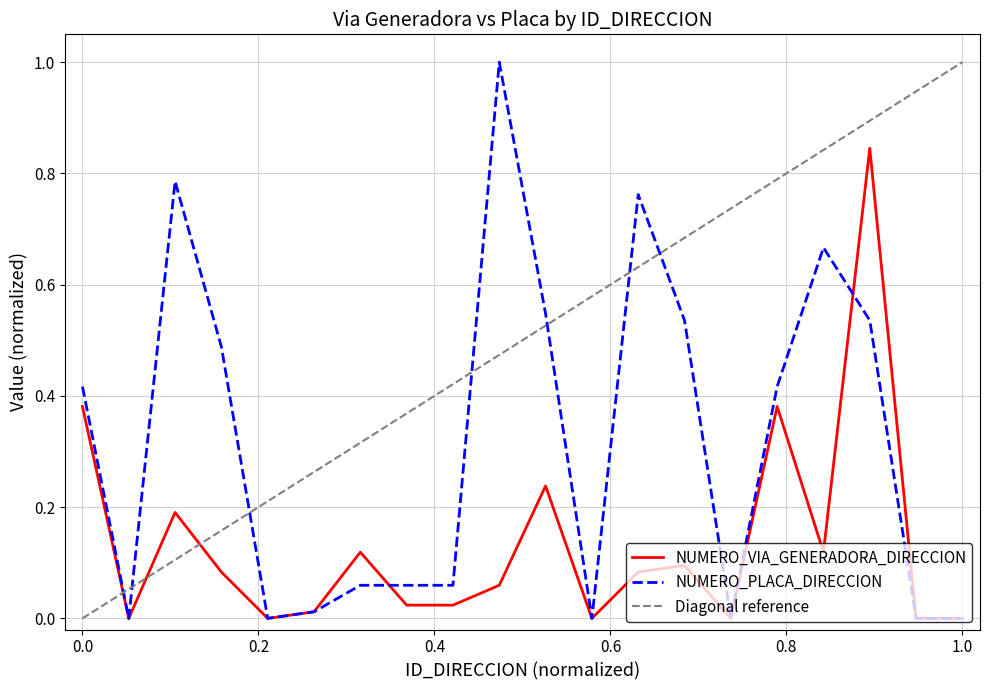

How many data points does each series have?

20